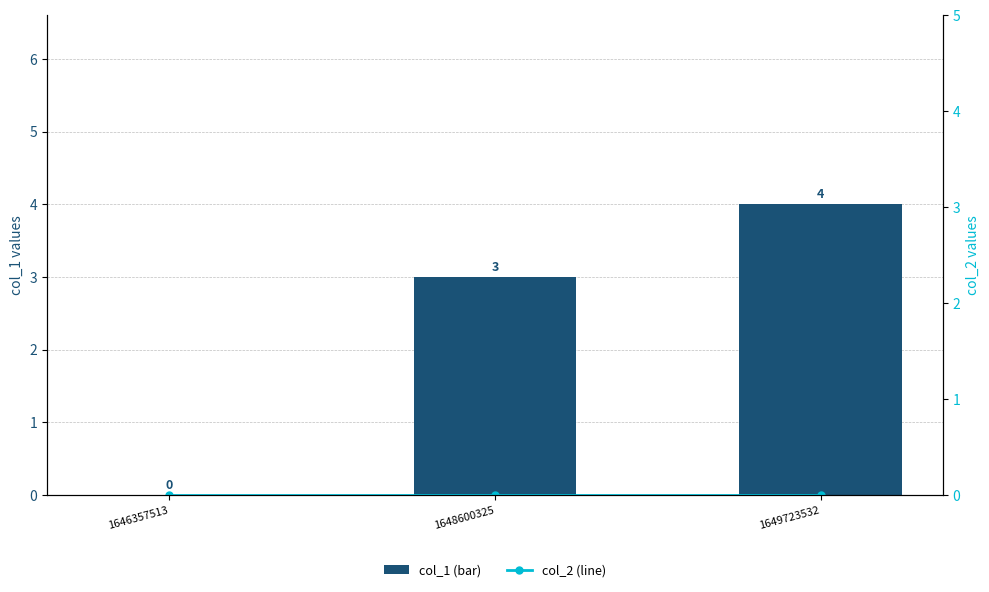

Reading left to right, list all the values displayed in this chart.

col_1 (bar): 1646357513=0	1648600325=3	1649723532=4
col_2 (line): 1646357513=0	1648600325=0	1649723532=0